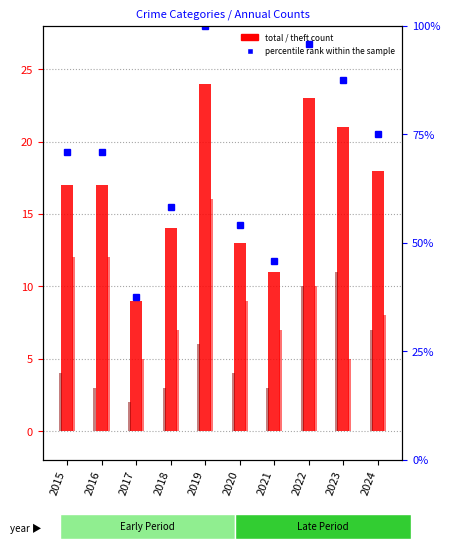

Reading left to right, list all the values displayed in this chart.

Total: 2015=17.0	2016=17.0	2017=9.0	2018=14.0	2019=24.0	2020=13.0	2021=11.0	2022=23.0	2023=21.0	2024=18.0
Theft: 2015=12.0	2016=12.0	2017=5.0	2018=7.0	2019=16.0	2020=9.0	2021=7.0	2022=10.0	2023=5.0	2024=8.0
Robbery: 2015=4.0	2016=3.0	2017=2.0	2018=3.0	2019=6.0	2020=4.0	2021=3.0	2022=10.0	2023=11.0	2024=7.0
percentile rank within the sample: 2015=70.8	2016=70.8	2017=37.5	2018=58.3	2019=100.0	2020=54.2	2021=45.8	2022=95.8	2023=87.5	2024=75.0